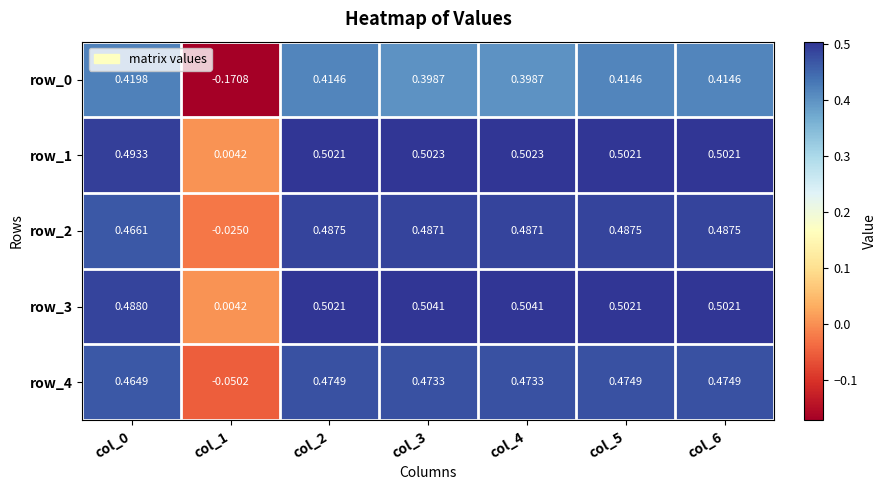

List the labels in order of row_3 value, smallest first.

col_1, col_0, col_2, col_5, col_6, col_3, col_4